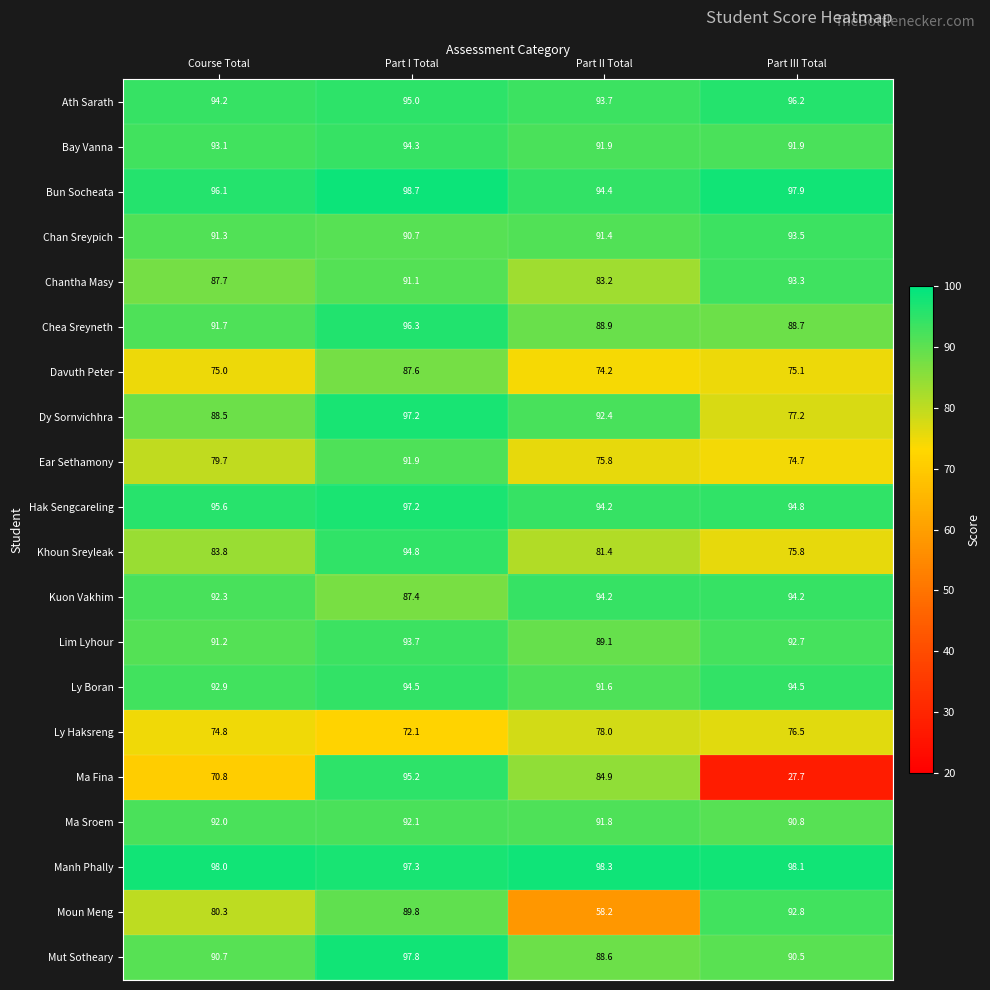

Where is Moun Meng nearest to the value 75?

Course Total